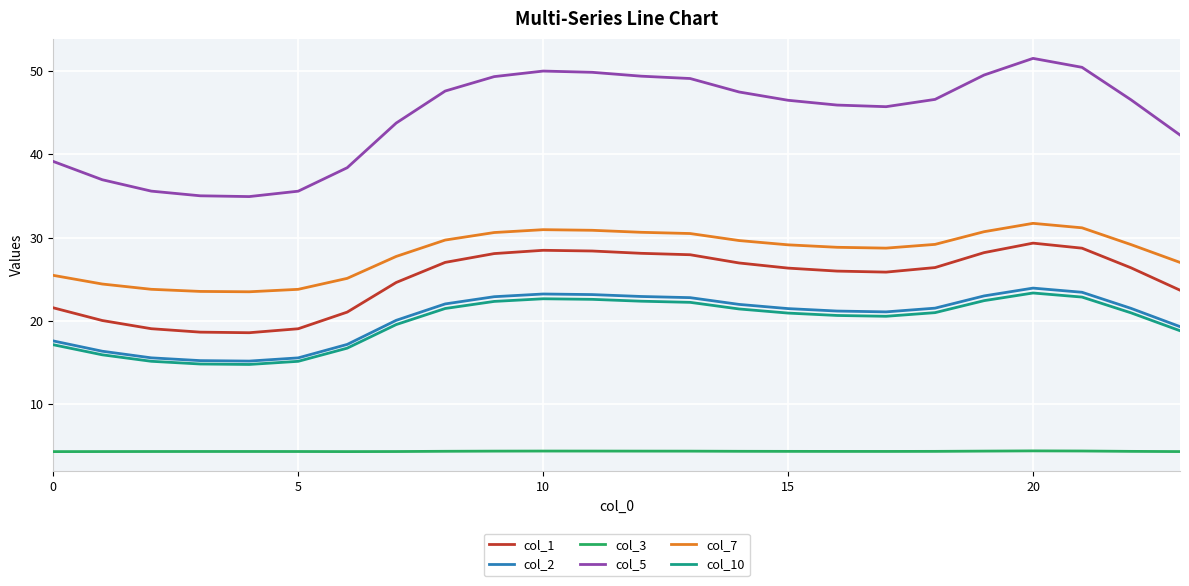

What is the greatest value displayed?

51.5